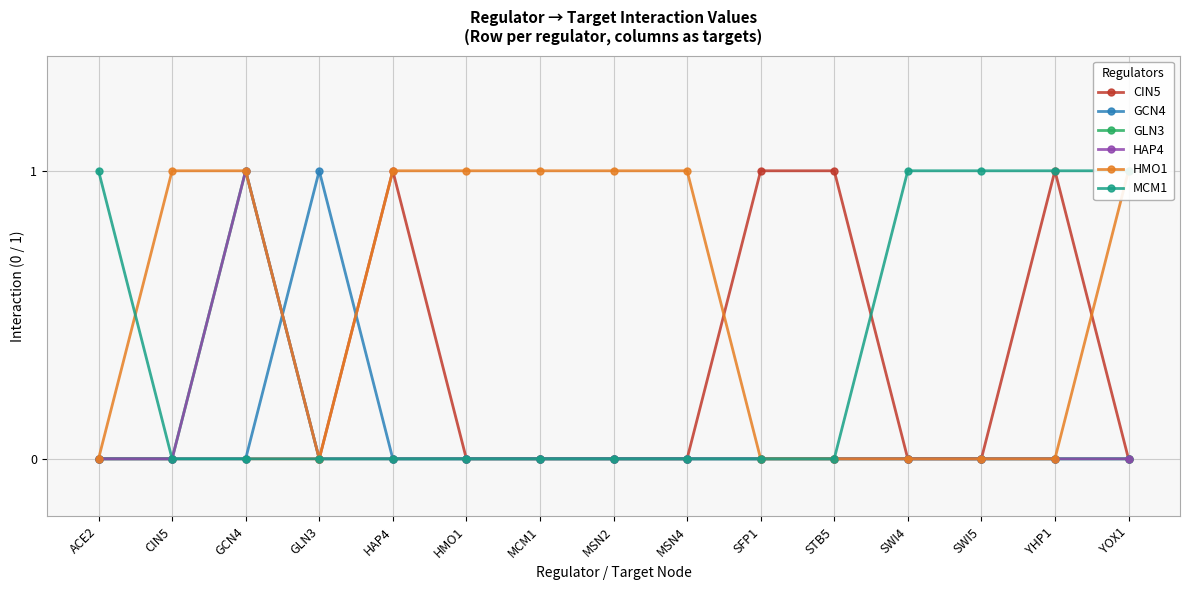

Does the chart display data point markers on the line(s)?

Yes